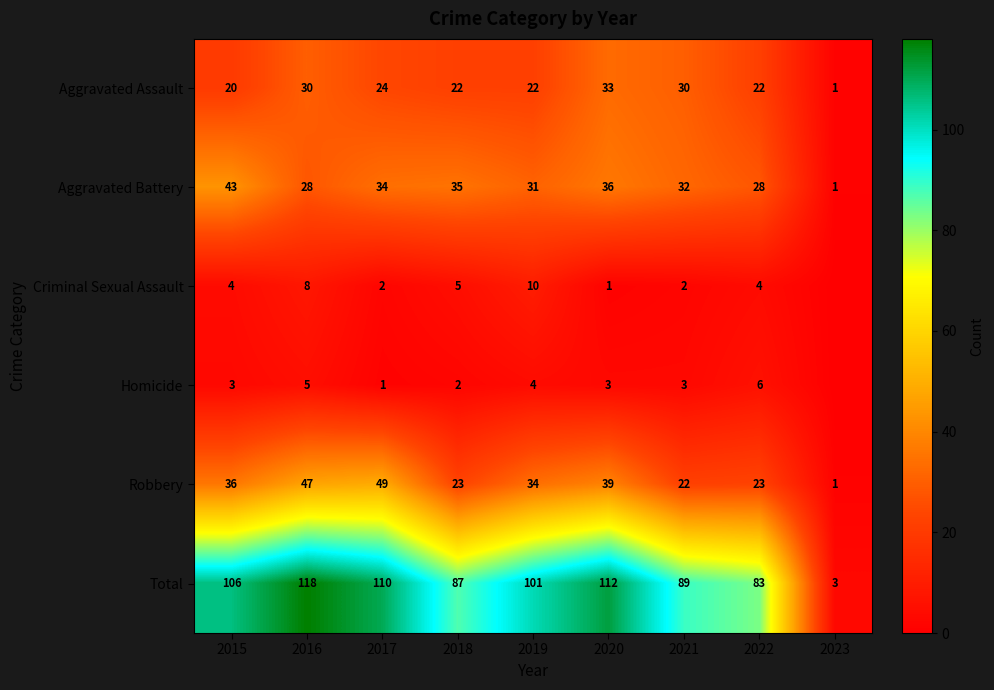

What is the highest value of the Robbery series?

49